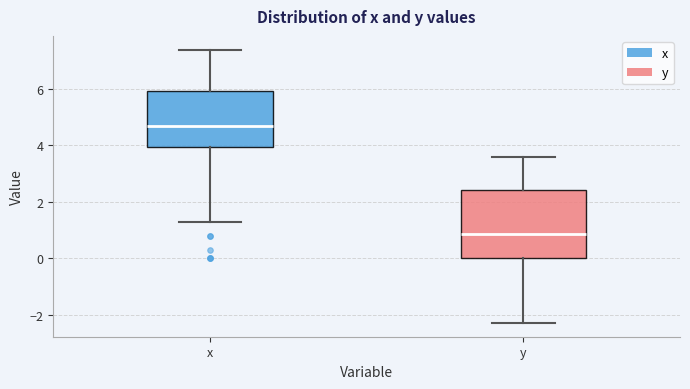

Which box's median line is the lowest?

y